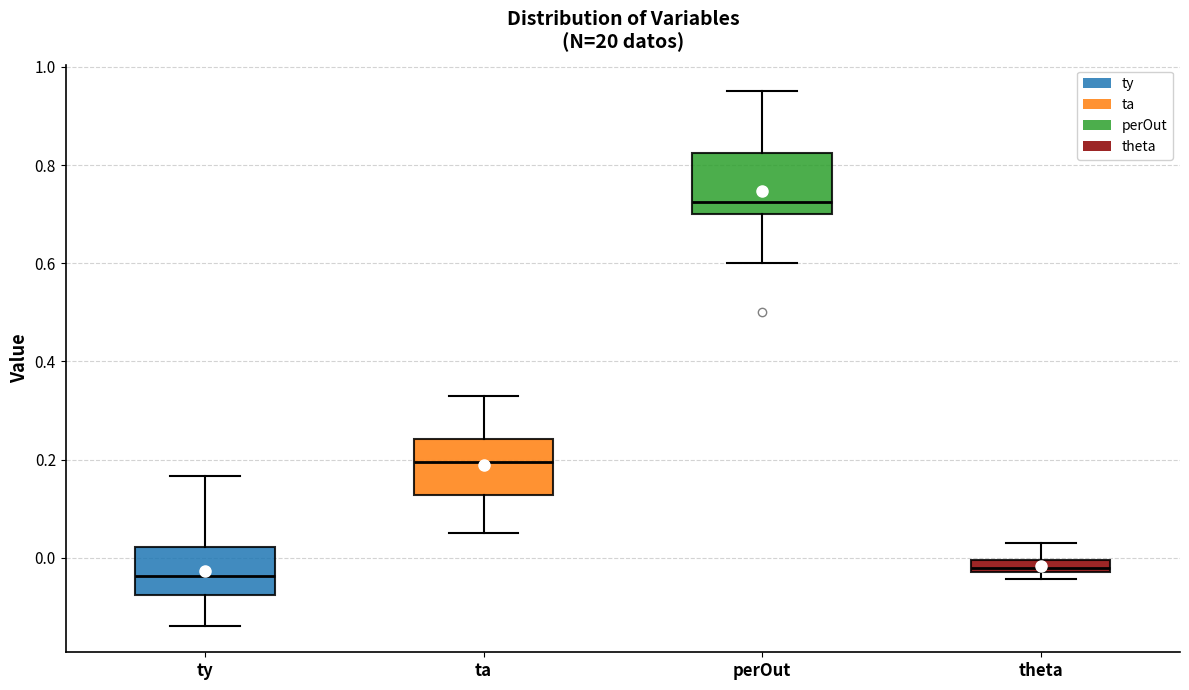

Where does the upper whisker of the box for theta end on the y-axis? The values are not printed on the chart, so give them approximately, as read against the axis.

0.04